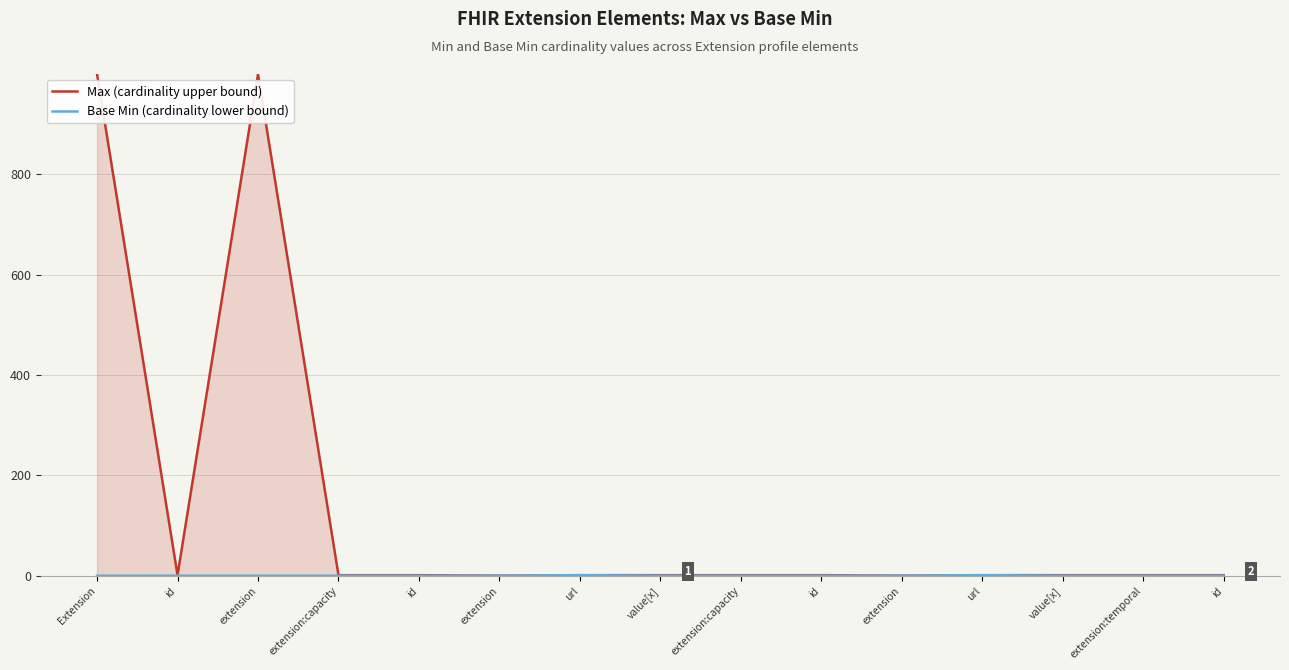

True or false: Base Min (cardinality lower bound) and Max (cardinality upper bound) cross at least once.

False